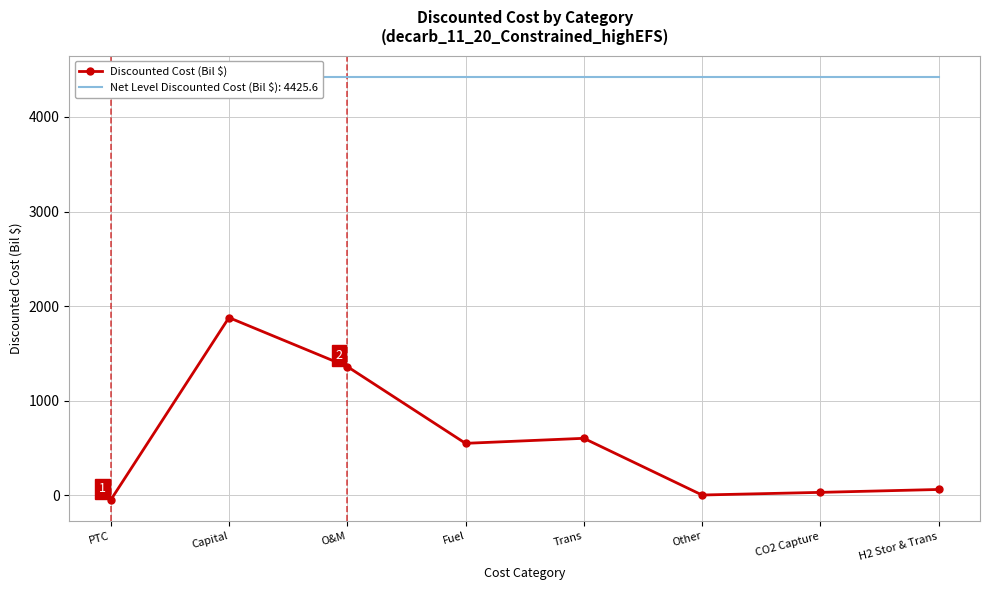

True or false: Discounted Cost (Bil $) has more than 0 interior local peaks.

True